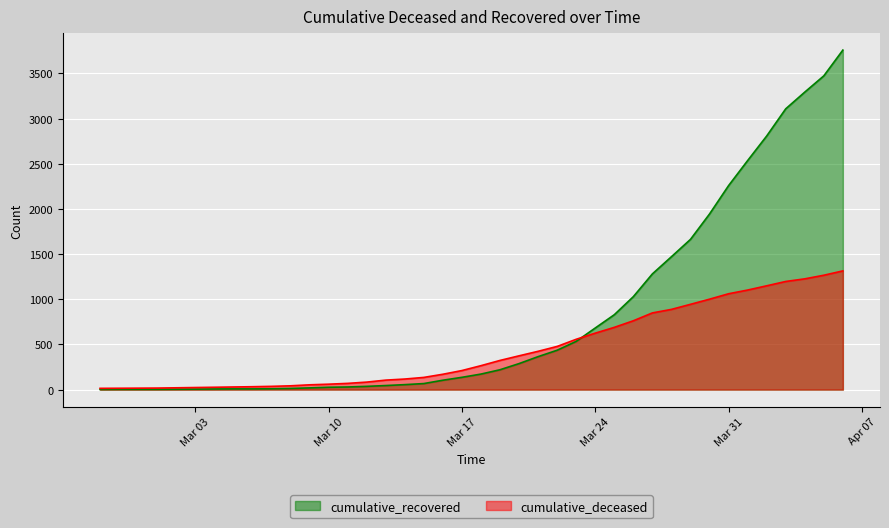

At which category is the sum across all series the highest?

2020-04-06